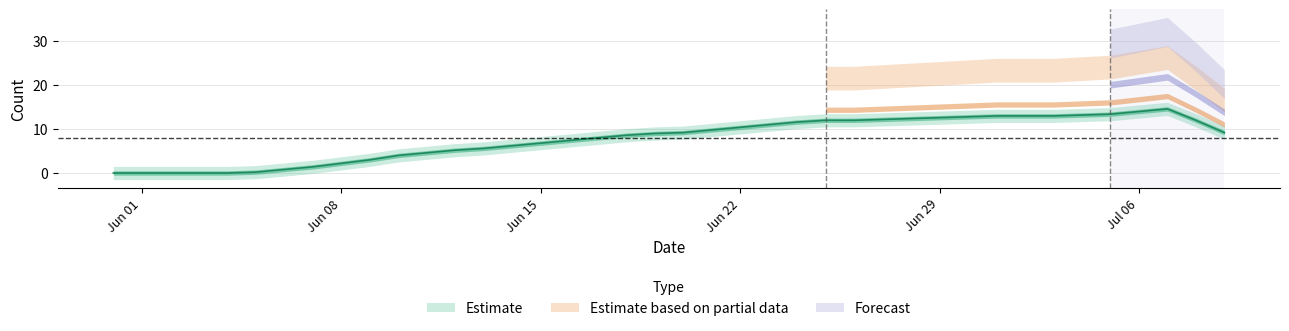

At which category is the sum across all series the highest?

2020-07-08